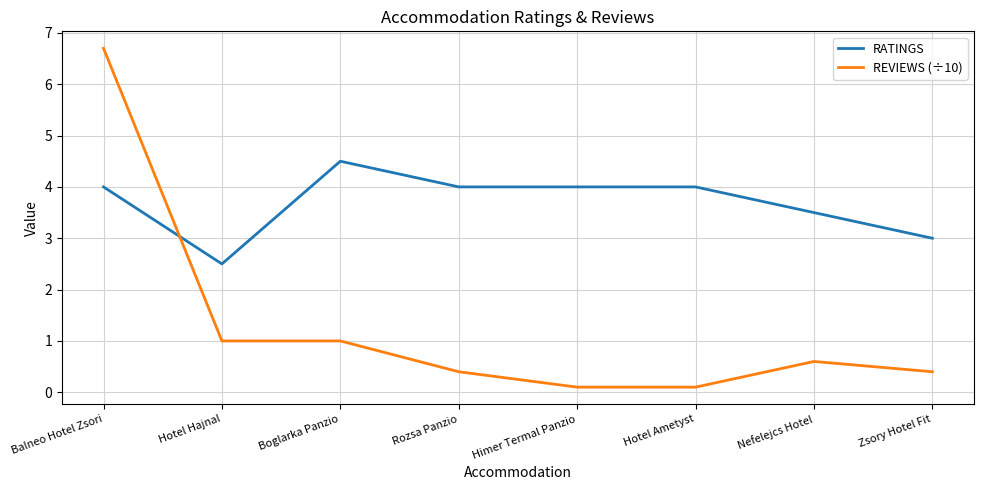

What is the sum of the RATINGS values at Hotel Ametyst and Balneo Hotel Zsori?

8.0